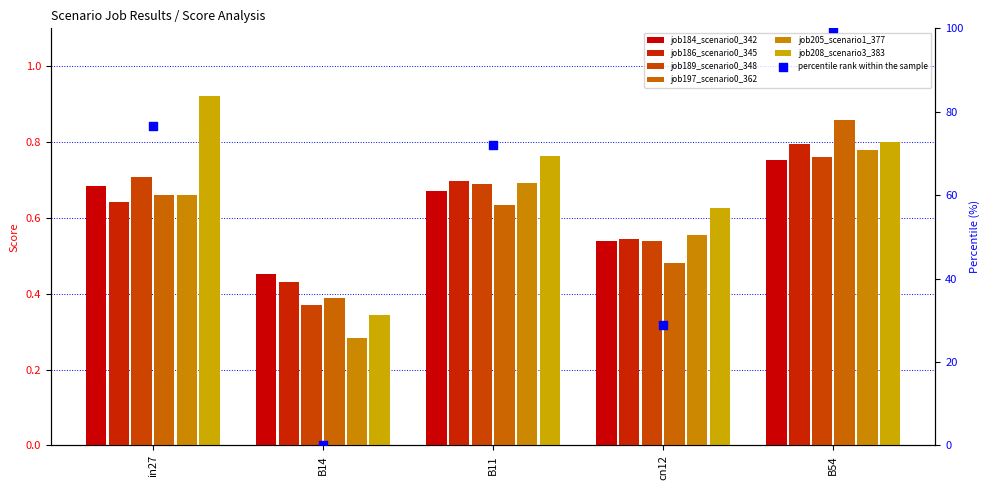

Which series has the largest total across all categories?

job208_scenario3_383